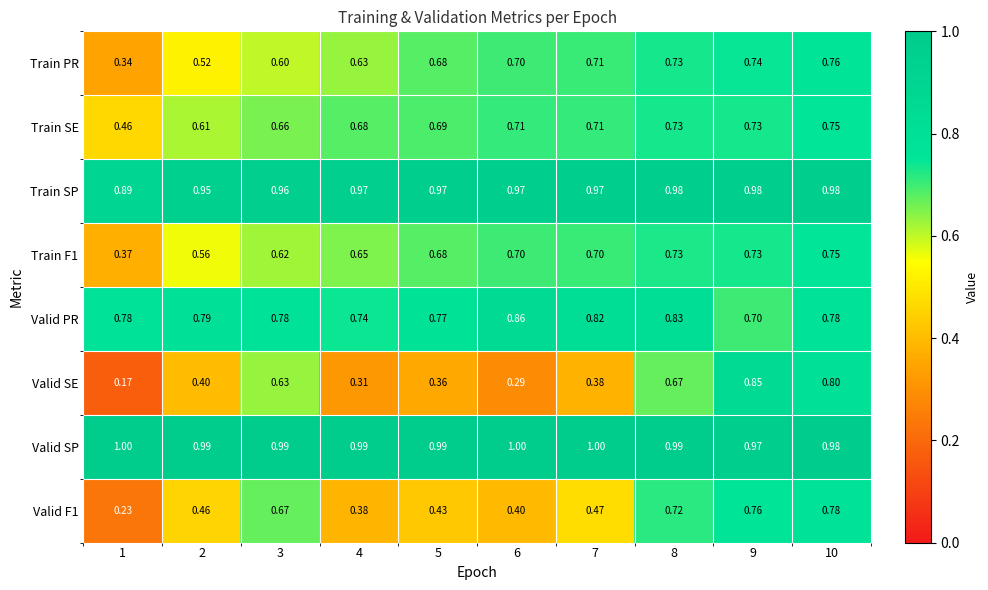

What is the spread (max minus min) of values at 5?

0.6